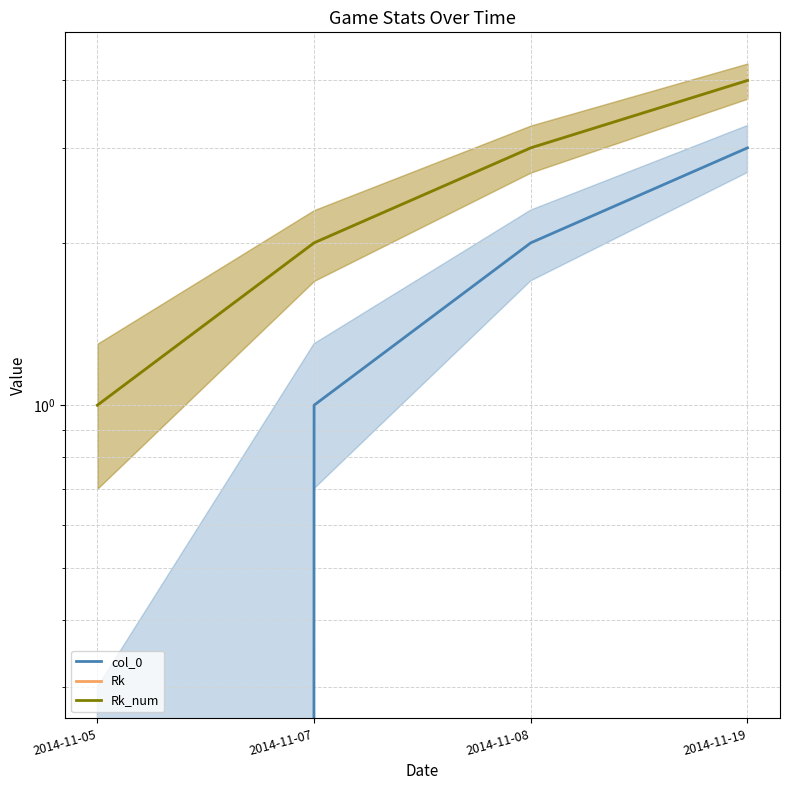

Between 2014-11-19 and 2014-11-05, which is larger?

2014-11-19